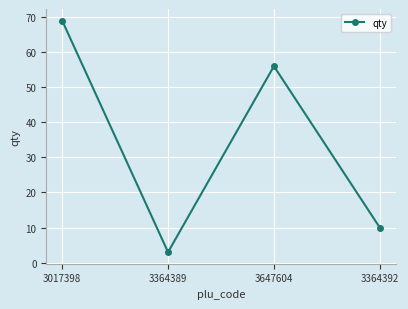

True or false: the data shows 10 at 3364392.

True